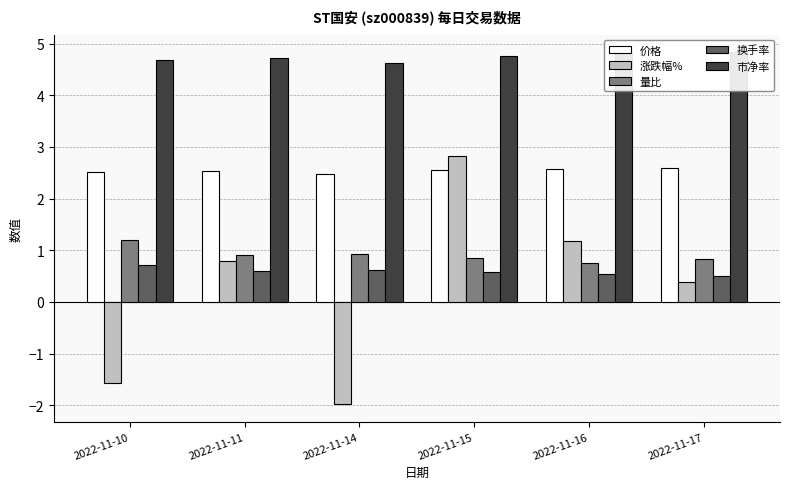

What is the minimum value shown in the chart?

-2.0